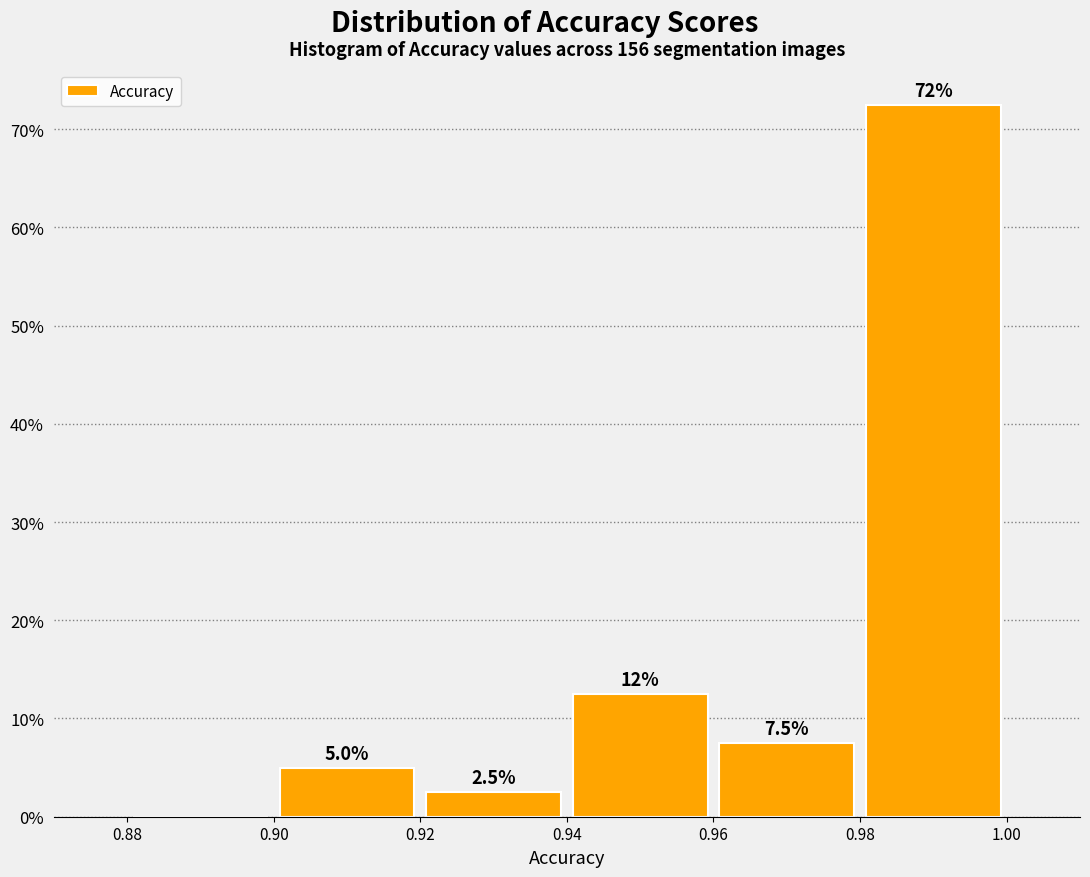

Over which range of the x-axis is the bar tallest?

0.98 to 1.00